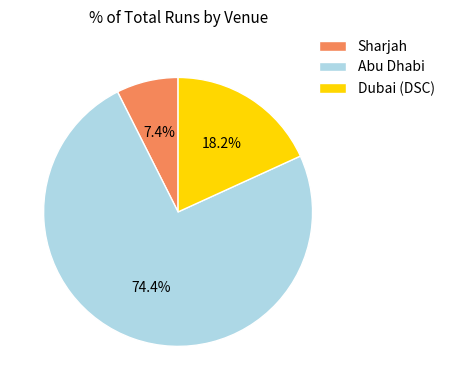

Which has a higher value, Dubai (DSC) or Sharjah?

Dubai (DSC)